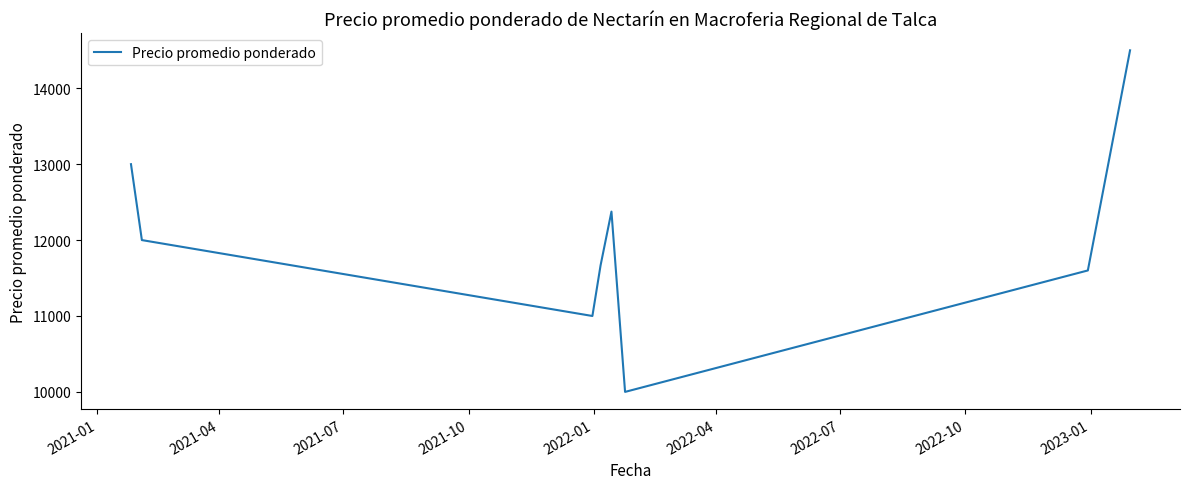

What is the difference between the maximum and minimum values?

4500.0